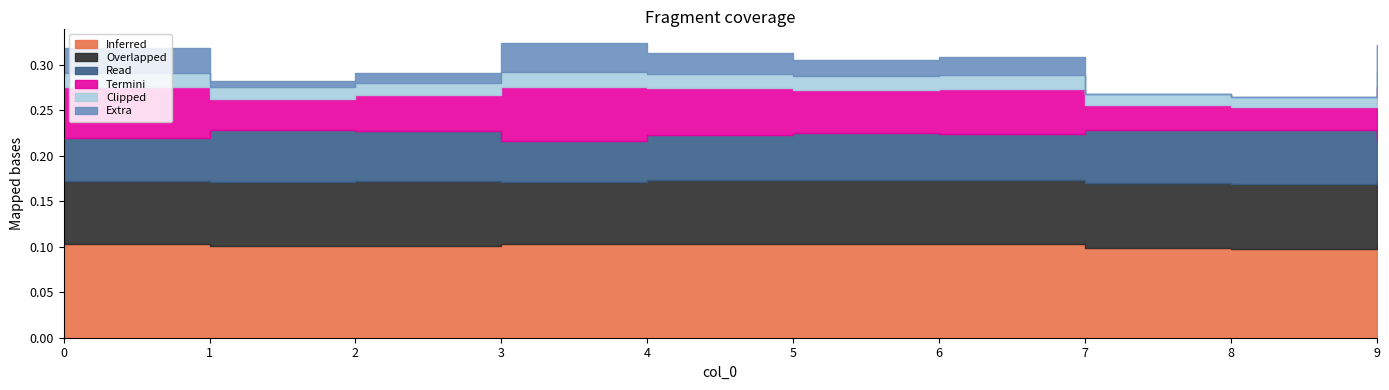

How many lines are shown in the chart?

6